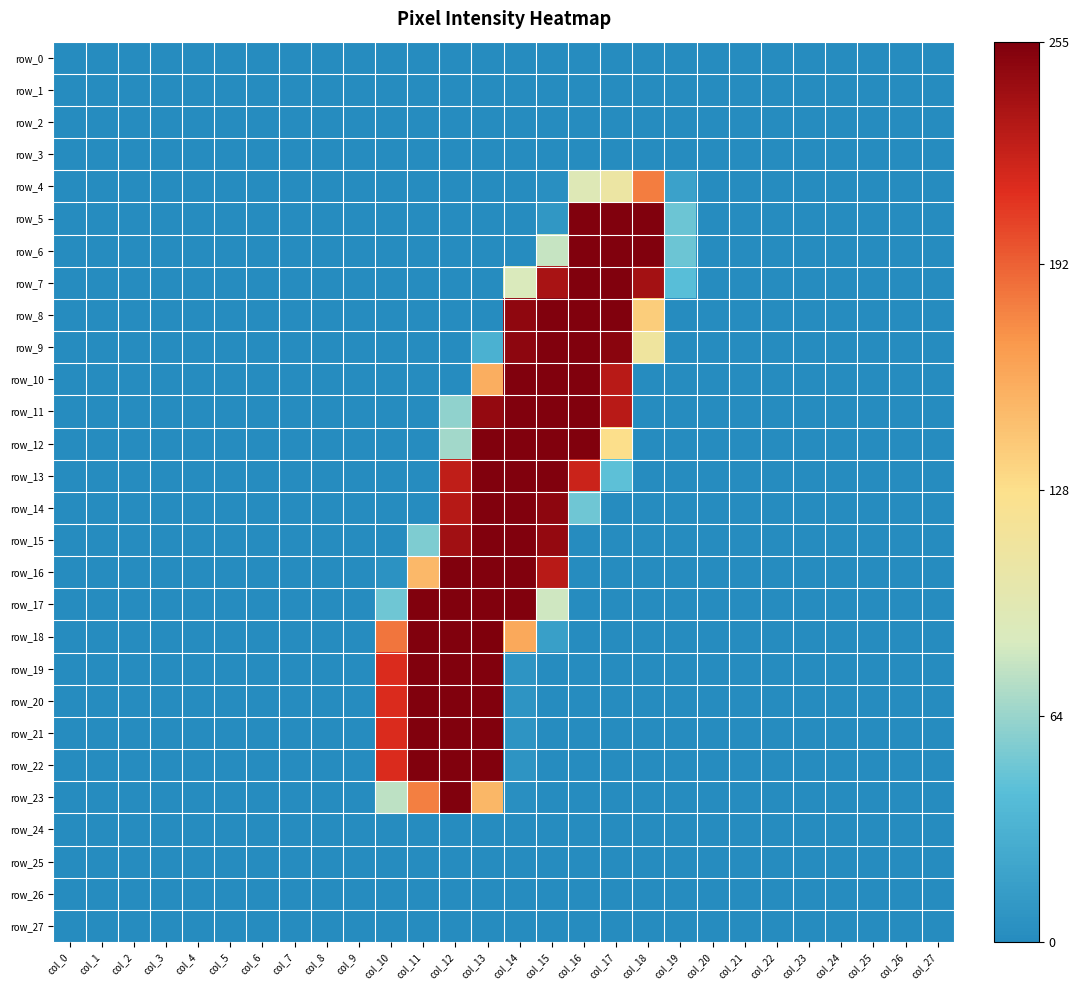

Reading right to left, extract all data points from this chart.

row_0: 0	0	0	0	0	0	0	0	0	0	0	0	0	0	0	0	0	0	0	0	0	0	0	0	0	0	0	0
row_1: 0	0	0	0	0	0	0	0	0	0	0	0	0	0	0	0	0	0	0	0	0	0	0	0	0	0	0	0
row_2: 0	0	0	0	0	0	0	0	0	0	0	0	0	0	0	0	0	0	0	0	0	0	0	0	0	0	0	0
row_3: 0	0	0	0	0	0	0	0	0	0	0	0	0	0	0	0	0	0	0	0	0	0	0	0	0	0	0	0
row_4: 0	0	0	0	0	0	0	0	18	181	108	92	3	0	0	0	0	0	0	0	0	0	0	0	0	0	0	0
row_5: 0	0	0	0	0	0	0	0	49	254	254	254	9	0	0	0	0	0	0	0	0	0	0	0	0	0	0	0
row_6: 0	0	0	0	0	0	0	0	49	254	254	254	79	0	0	0	0	0	0	0	0	0	0	0	0	0	0	0
row_7: 0	0	0	0	0	0	0	0	42	239	254	254	237	87	0	0	0	0	0	0	0	0	0	0	0	0	0	0
row_8: 0	0	0	0	0	0	0	0	0	139	254	254	254	248	0	0	0	0	0	0	0	0	0	0	0	0	0	0
row_9: 0	0	0	0	0	0	0	0	0	112	250	254	254	249	31	0	0	0	0	0	0	0	0	0	0	0	0	0
row_10: 0	0	0	0	0	0	0	0	0	0	230	254	254	254	157	0	0	0	0	0	0	0	0	0	0	0	0	0
row_11: 0	0	0	0	0	0	0	0	0	0	230	254	254	254	246	61	0	0	0	0	0	0	0	0	0	0	0	0
row_12: 0	0	0	0	0	0	0	0	0	0	128	254	254	254	254	67	0	0	0	0	0	0	0	0	0	0	0	0
row_13: 0	0	0	0	0	0	0	0	0	0	44	222	254	254	254	227	0	0	0	0	0	0	0	0	0	0	0	0
row_14: 0	0	0	0	0	0	0	0	0	0	0	50	249	254	254	231	0	0	0	0	0	0	0	0	0	0	0	0
row_15: 0	0	0	0	0	0	0	0	0	0	0	0	246	254	254	240	55	0	0	0	0	0	0	0	0	0	0	0
row_16: 0	0	0	0	0	0	0	0	0	0	0	0	230	254	254	254	151	5	0	0	0	0	0	0	0	0	0	0
row_17: 0	0	0	0	0	0	0	0	0	0	0	0	82	254	254	254	254	50	0	0	0	0	0	0	0	0	0	0
row_18: 0	0	0	0	0	0	0	0	0	0	0	0	16	160	255	254	254	184	0	0	0	0	0	0	0	0	0	0
row_19: 0	0	0	0	0	0	0	0	0	0	0	0	0	7	254	254	254	215	0	0	0	0	0	0	0	0	0	0
row_20: 0	0	0	0	0	0	0	0	0	0	0	0	0	7	254	254	254	215	0	0	0	0	0	0	0	0	0	0
row_21: 0	0	0	0	0	0	0	0	0	0	0	0	0	7	254	254	254	215	0	0	0	0	0	0	0	0	0	0
row_22: 0	0	0	0	0	0	0	0	0	0	0	0	0	7	254	254	254	215	0	0	0	0	0	0	0	0	0	0
row_23: 0	0	0	0	0	0	0	0	0	0	0	0	0	3	152	254	180	76	0	0	0	0	0	0	0	0	0	0
row_24: 0	0	0	0	0	0	0	0	0	0	0	0	0	0	0	0	0	0	0	0	0	0	0	0	0	0	0	0
row_25: 0	0	0	0	0	0	0	0	0	0	0	0	0	0	0	0	0	0	0	0	0	0	0	0	0	0	0	0
row_26: 0	0	0	0	0	0	0	0	0	0	0	0	0	0	0	0	0	0	0	0	0	0	0	0	0	0	0	0
row_27: 0	0	0	0	0	0	0	0	0	0	0	0	0	0	0	0	0	0	0	0	0	0	0	0	0	0	0	0